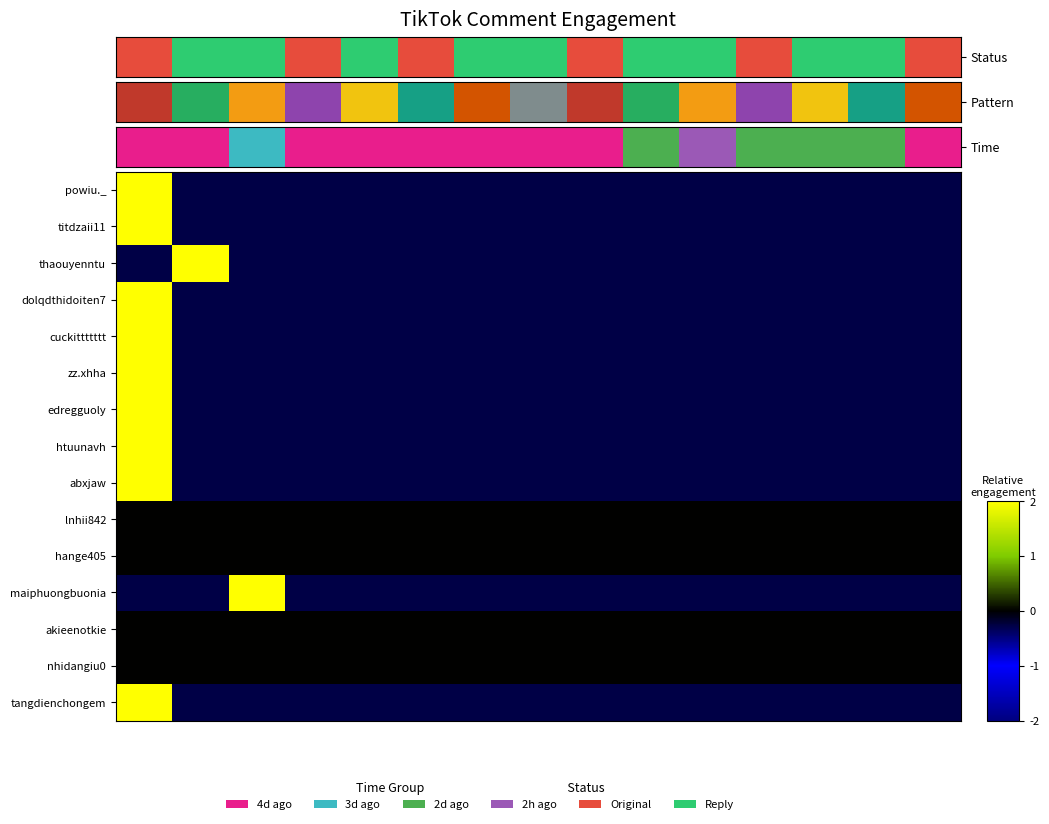

Rank the series by their maximum value, from lowest to highest.

lnhii842, hange405, akieenotkie, nhidangiu0, powiu._, titdzaii11, thaouyenntu, dolqdthidoiten7, cuckittttttt, zz.xhha, edregguoly, htuunavh, abxjaw, maiphuongbuonia, tangdienchongem